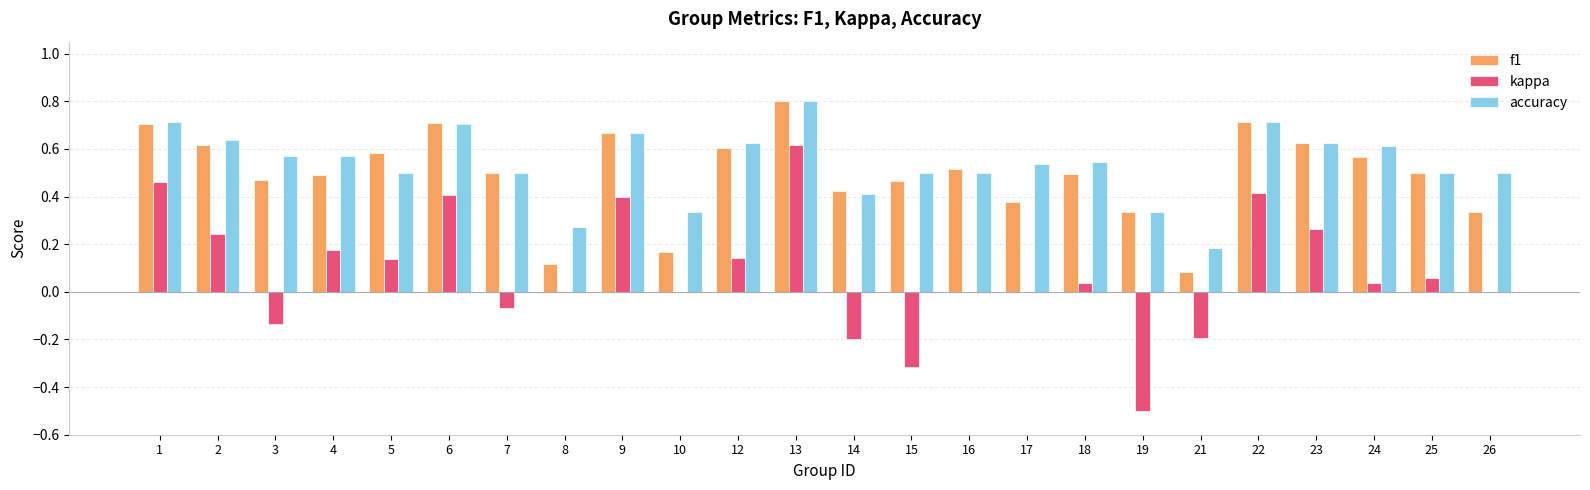

At which category does the chart reach its peak across all series?

13